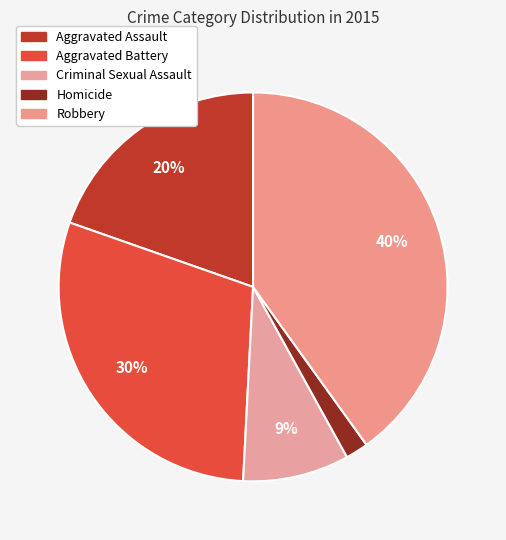

To the nearest percent, what is the difference between the Homicide and Criminal Sexual Assault slice percentages?

7%